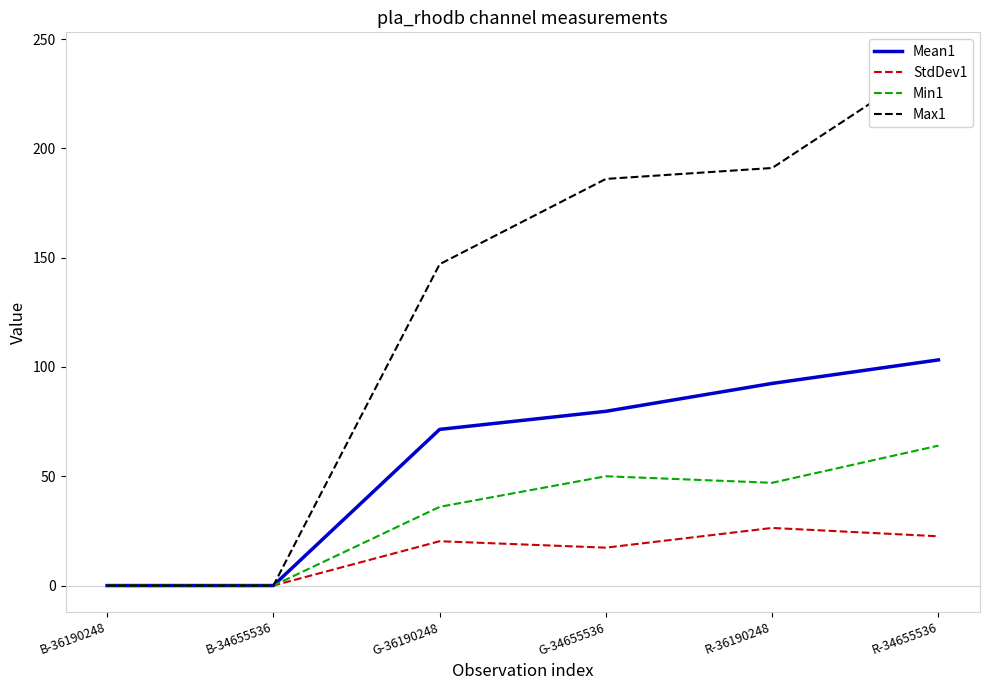

Rank the series by their average value, from lowest to highest.

StdDev1, Min1, Mean1, Max1